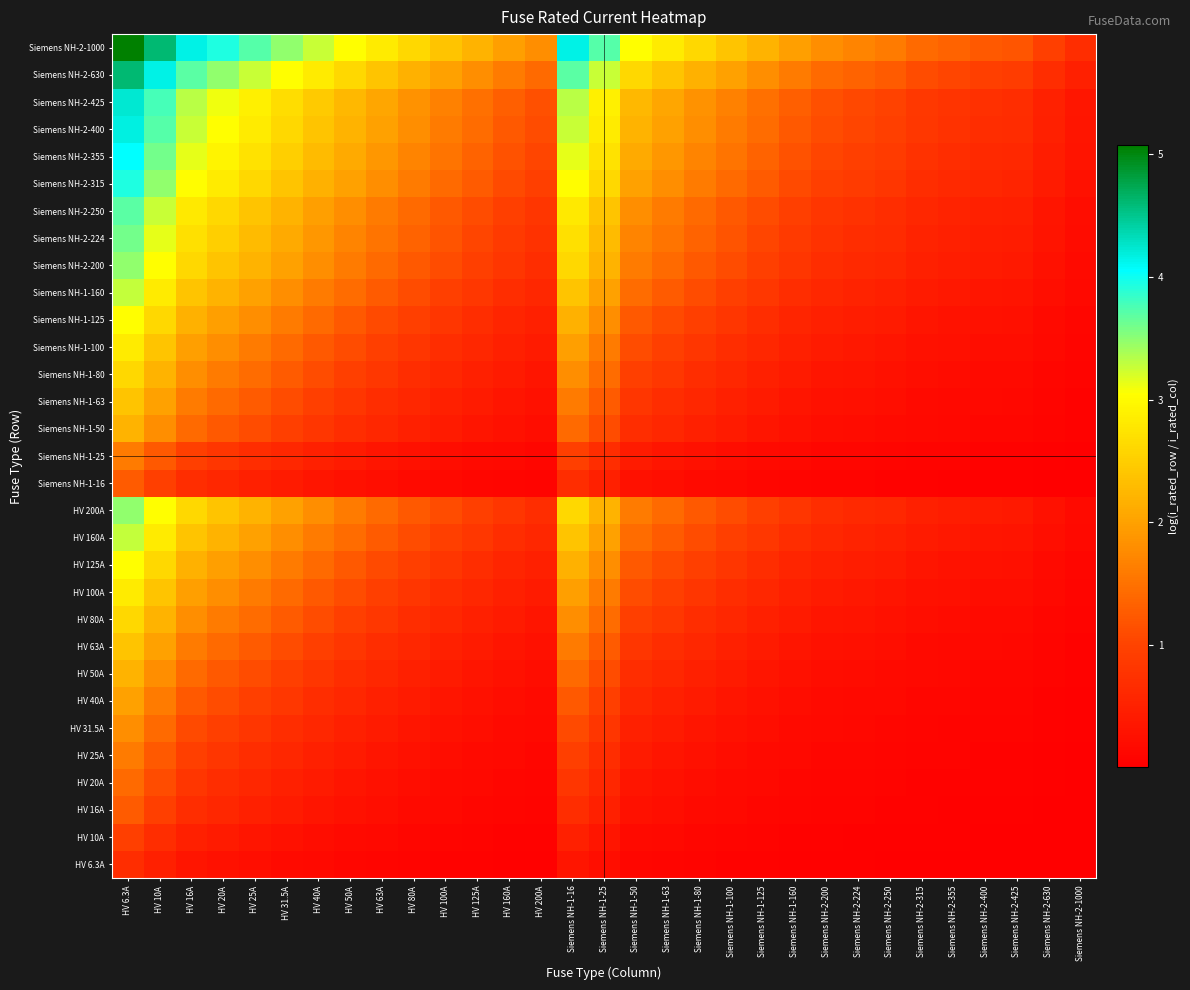

Reading left to right, transcribe all the data shown in this chart.

HV 6.3A: HV 6.3A=0.7	HV 10A=0.5	HV 16A=0.3	HV 20A=0.3	HV 25A=0.2	HV 31.5A=0.2	HV 40A=0.1	HV 50A=0.1	HV 63A=0.1	HV 80A=0.1	HV 100A=0.1	HV 125A=0.0	HV 160A=0.0	HV 200A=0.0	Siemens NH-1-16=0.3	Siemens NH-1-25=0.2	Siemens NH-1-50=0.1	Siemens NH-1-63=0.1	Siemens NH-1-80=0.1	Siemens NH-1-100=0.1	Siemens NH-1-125=0.0	Siemens NH-1-160=0.0	Siemens NH-2-200=0.0	Siemens NH-2-224=0.0	Siemens NH-2-250=0.0	Siemens NH-2-315=0.0	Siemens NH-2-355=0.0	Siemens NH-2-400=0.0	Siemens NH-2-425=0.0	Siemens NH-2-630=0.0	Siemens NH-2-1000=0.0
HV 10A: HV 6.3A=1.0	HV 10A=0.7	HV 16A=0.5	HV 20A=0.4	HV 25A=0.3	HV 31.5A=0.3	HV 40A=0.2	HV 50A=0.2	HV 63A=0.1	HV 80A=0.1	HV 100A=0.1	HV 125A=0.1	HV 160A=0.1	HV 200A=0.0	Siemens NH-1-16=0.5	Siemens NH-1-25=0.3	Siemens NH-1-50=0.2	Siemens NH-1-63=0.1	Siemens NH-1-80=0.1	Siemens NH-1-100=0.1	Siemens NH-1-125=0.1	Siemens NH-1-160=0.1	Siemens NH-2-200=0.0	Siemens NH-2-224=0.0	Siemens NH-2-250=0.0	Siemens NH-2-315=0.0	Siemens NH-2-355=0.0	Siemens NH-2-400=0.0	Siemens NH-2-425=0.0	Siemens NH-2-630=0.0	Siemens NH-2-1000=0.0
HV 16A: HV 6.3A=1.3	HV 10A=1.0	HV 16A=0.7	HV 20A=0.6	HV 25A=0.5	HV 31.5A=0.4	HV 40A=0.3	HV 50A=0.3	HV 63A=0.2	HV 80A=0.2	HV 100A=0.1	HV 125A=0.1	HV 160A=0.1	HV 200A=0.1	Siemens NH-1-16=0.7	Siemens NH-1-25=0.5	Siemens NH-1-50=0.3	Siemens NH-1-63=0.2	Siemens NH-1-80=0.2	Siemens NH-1-100=0.1	Siemens NH-1-125=0.1	Siemens NH-1-160=0.1	Siemens NH-2-200=0.1	Siemens NH-2-224=0.1	Siemens NH-2-250=0.1	Siemens NH-2-315=0.0	Siemens NH-2-355=0.0	Siemens NH-2-400=0.0	Siemens NH-2-425=0.0	Siemens NH-2-630=0.0	Siemens NH-2-1000=0.0
HV 20A: HV 6.3A=1.4	HV 10A=1.1	HV 16A=0.8	HV 20A=0.7	HV 25A=0.6	HV 31.5A=0.5	HV 40A=0.4	HV 50A=0.3	HV 63A=0.3	HV 80A=0.2	HV 100A=0.2	HV 125A=0.1	HV 160A=0.1	HV 200A=0.1	Siemens NH-1-16=0.8	Siemens NH-1-25=0.6	Siemens NH-1-50=0.3	Siemens NH-1-63=0.3	Siemens NH-1-80=0.2	Siemens NH-1-100=0.2	Siemens NH-1-125=0.1	Siemens NH-1-160=0.1	Siemens NH-2-200=0.1	Siemens NH-2-224=0.1	Siemens NH-2-250=0.1	Siemens NH-2-315=0.1	Siemens NH-2-355=0.1	Siemens NH-2-400=0.0	Siemens NH-2-425=0.0	Siemens NH-2-630=0.0	Siemens NH-2-1000=0.0
HV 25A: HV 6.3A=1.6	HV 10A=1.3	HV 16A=0.9	HV 20A=0.8	HV 25A=0.7	HV 31.5A=0.6	HV 40A=0.5	HV 50A=0.4	HV 63A=0.3	HV 80A=0.3	HV 100A=0.2	HV 125A=0.2	HV 160A=0.1	HV 200A=0.1	Siemens NH-1-16=0.9	Siemens NH-1-25=0.7	Siemens NH-1-50=0.4	Siemens NH-1-63=0.3	Siemens NH-1-80=0.3	Siemens NH-1-100=0.2	Siemens NH-1-125=0.2	Siemens NH-1-160=0.1	Siemens NH-2-200=0.1	Siemens NH-2-224=0.1	Siemens NH-2-250=0.1	Siemens NH-2-315=0.1	Siemens NH-2-355=0.1	Siemens NH-2-400=0.1	Siemens NH-2-425=0.1	Siemens NH-2-630=0.0	Siemens NH-2-1000=0.0
HV 31.5A: HV 6.3A=1.8	HV 10A=1.4	HV 16A=1.1	HV 20A=0.9	HV 25A=0.8	HV 31.5A=0.7	HV 40A=0.6	HV 50A=0.5	HV 63A=0.4	HV 80A=0.3	HV 100A=0.3	HV 125A=0.2	HV 160A=0.2	HV 200A=0.1	Siemens NH-1-16=1.1	Siemens NH-1-25=0.8	Siemens NH-1-50=0.5	Siemens NH-1-63=0.4	Siemens NH-1-80=0.3	Siemens NH-1-100=0.3	Siemens NH-1-125=0.2	Siemens NH-1-160=0.2	Siemens NH-2-200=0.1	Siemens NH-2-224=0.1	Siemens NH-2-250=0.1	Siemens NH-2-315=0.1	Siemens NH-2-355=0.1	Siemens NH-2-400=0.1	Siemens NH-2-425=0.1	Siemens NH-2-630=0.0	Siemens NH-2-1000=0.0
HV 40A: HV 6.3A=2.0	HV 10A=1.6	HV 16A=1.3	HV 20A=1.1	HV 25A=1.0	HV 31.5A=0.8	HV 40A=0.7	HV 50A=0.6	HV 63A=0.5	HV 80A=0.4	HV 100A=0.3	HV 125A=0.3	HV 160A=0.2	HV 200A=0.2	Siemens NH-1-16=1.3	Siemens NH-1-25=1.0	Siemens NH-1-50=0.6	Siemens NH-1-63=0.5	Siemens NH-1-80=0.4	Siemens NH-1-100=0.3	Siemens NH-1-125=0.3	Siemens NH-1-160=0.2	Siemens NH-2-200=0.2	Siemens NH-2-224=0.2	Siemens NH-2-250=0.1	Siemens NH-2-315=0.1	Siemens NH-2-355=0.1	Siemens NH-2-400=0.1	Siemens NH-2-425=0.1	Siemens NH-2-630=0.1	Siemens NH-2-1000=0.0
HV 50A: HV 6.3A=2.2	HV 10A=1.8	HV 16A=1.4	HV 20A=1.3	HV 25A=1.1	HV 31.5A=1.0	HV 40A=0.8	HV 50A=0.7	HV 63A=0.6	HV 80A=0.5	HV 100A=0.4	HV 125A=0.3	HV 160A=0.3	HV 200A=0.2	Siemens NH-1-16=1.4	Siemens NH-1-25=1.1	Siemens NH-1-50=0.7	Siemens NH-1-63=0.6	Siemens NH-1-80=0.5	Siemens NH-1-100=0.4	Siemens NH-1-125=0.3	Siemens NH-1-160=0.3	Siemens NH-2-200=0.2	Siemens NH-2-224=0.2	Siemens NH-2-250=0.2	Siemens NH-2-315=0.1	Siemens NH-2-355=0.1	Siemens NH-2-400=0.1	Siemens NH-2-425=0.1	Siemens NH-2-630=0.1	Siemens NH-2-1000=0.0
HV 63A: HV 6.3A=2.4	HV 10A=2.0	HV 16A=1.6	HV 20A=1.4	HV 25A=1.3	HV 31.5A=1.1	HV 40A=0.9	HV 50A=0.8	HV 63A=0.7	HV 80A=0.6	HV 100A=0.5	HV 125A=0.4	HV 160A=0.3	HV 200A=0.3	Siemens NH-1-16=1.6	Siemens NH-1-25=1.3	Siemens NH-1-50=0.8	Siemens NH-1-63=0.7	Siemens NH-1-80=0.6	Siemens NH-1-100=0.5	Siemens NH-1-125=0.4	Siemens NH-1-160=0.3	Siemens NH-2-200=0.3	Siemens NH-2-224=0.2	Siemens NH-2-250=0.2	Siemens NH-2-315=0.2	Siemens NH-2-355=0.2	Siemens NH-2-400=0.1	Siemens NH-2-425=0.1	Siemens NH-2-630=0.1	Siemens NH-2-1000=0.1
HV 80A: HV 6.3A=2.6	HV 10A=2.2	HV 16A=1.8	HV 20A=1.6	HV 25A=1.4	HV 31.5A=1.3	HV 40A=1.1	HV 50A=1.0	HV 63A=0.8	HV 80A=0.7	HV 100A=0.6	HV 125A=0.5	HV 160A=0.4	HV 200A=0.3	Siemens NH-1-16=1.8	Siemens NH-1-25=1.4	Siemens NH-1-50=1.0	Siemens NH-1-63=0.8	Siemens NH-1-80=0.7	Siemens NH-1-100=0.6	Siemens NH-1-125=0.5	Siemens NH-1-160=0.4	Siemens NH-2-200=0.3	Siemens NH-2-224=0.3	Siemens NH-2-250=0.3	Siemens NH-2-315=0.2	Siemens NH-2-355=0.2	Siemens NH-2-400=0.2	Siemens NH-2-425=0.2	Siemens NH-2-630=0.1	Siemens NH-2-1000=0.1
HV 100A: HV 6.3A=2.8	HV 10A=2.4	HV 16A=2.0	HV 20A=1.8	HV 25A=1.6	HV 31.5A=1.4	HV 40A=1.3	HV 50A=1.1	HV 63A=1.0	HV 80A=0.8	HV 100A=0.7	HV 125A=0.6	HV 160A=0.5	HV 200A=0.4	Siemens NH-1-16=2.0	Siemens NH-1-25=1.6	Siemens NH-1-50=1.1	Siemens NH-1-63=1.0	Siemens NH-1-80=0.8	Siemens NH-1-100=0.7	Siemens NH-1-125=0.6	Siemens NH-1-160=0.5	Siemens NH-2-200=0.4	Siemens NH-2-224=0.4	Siemens NH-2-250=0.3	Siemens NH-2-315=0.3	Siemens NH-2-355=0.2	Siemens NH-2-400=0.2	Siemens NH-2-425=0.2	Siemens NH-2-630=0.1	Siemens NH-2-1000=0.1
HV 125A: HV 6.3A=3.0	HV 10A=2.6	HV 16A=2.2	HV 20A=2.0	HV 25A=1.8	HV 31.5A=1.6	HV 40A=1.4	HV 50A=1.3	HV 63A=1.1	HV 80A=0.9	HV 100A=0.8	HV 125A=0.7	HV 160A=0.6	HV 200A=0.5	Siemens NH-1-16=2.2	Siemens NH-1-25=1.8	Siemens NH-1-50=1.3	Siemens NH-1-63=1.1	Siemens NH-1-80=0.9	Siemens NH-1-100=0.8	Siemens NH-1-125=0.7	Siemens NH-1-160=0.6	Siemens NH-2-200=0.5	Siemens NH-2-224=0.4	Siemens NH-2-250=0.4	Siemens NH-2-315=0.3	Siemens NH-2-355=0.3	Siemens NH-2-400=0.3	Siemens NH-2-425=0.3	Siemens NH-2-630=0.2	Siemens NH-2-1000=0.1
HV 160A: HV 6.3A=3.3	HV 10A=2.8	HV 16A=2.4	HV 20A=2.2	HV 25A=2.0	HV 31.5A=1.8	HV 40A=1.6	HV 50A=1.4	HV 63A=1.3	HV 80A=1.1	HV 100A=1.0	HV 125A=0.8	HV 160A=0.7	HV 200A=0.6	Siemens NH-1-16=2.4	Siemens NH-1-25=2.0	Siemens NH-1-50=1.4	Siemens NH-1-63=1.3	Siemens NH-1-80=1.1	Siemens NH-1-100=1.0	Siemens NH-1-125=0.8	Siemens NH-1-160=0.7	Siemens NH-2-200=0.6	Siemens NH-2-224=0.5	Siemens NH-2-250=0.5	Siemens NH-2-315=0.4	Siemens NH-2-355=0.4	Siemens NH-2-400=0.3	Siemens NH-2-425=0.3	Siemens NH-2-630=0.2	Siemens NH-2-1000=0.1
HV 200A: HV 6.3A=3.5	HV 10A=3.0	HV 16A=2.6	HV 20A=2.4	HV 25A=2.2	HV 31.5A=2.0	HV 40A=1.8	HV 50A=1.6	HV 63A=1.4	HV 80A=1.3	HV 100A=1.1	HV 125A=1.0	HV 160A=0.8	HV 200A=0.7	Siemens NH-1-16=2.6	Siemens NH-1-25=2.2	Siemens NH-1-50=1.6	Siemens NH-1-63=1.4	Siemens NH-1-80=1.3	Siemens NH-1-100=1.1	Siemens NH-1-125=1.0	Siemens NH-1-160=0.8	Siemens NH-2-200=0.7	Siemens NH-2-224=0.6	Siemens NH-2-250=0.6	Siemens NH-2-315=0.5	Siemens NH-2-355=0.4	Siemens NH-2-400=0.4	Siemens NH-2-425=0.4	Siemens NH-2-630=0.3	Siemens NH-2-1000=0.2
Siemens NH-1-16: HV 6.3A=1.3	HV 10A=1.0	HV 16A=0.7	HV 20A=0.6	HV 25A=0.5	HV 31.5A=0.4	HV 40A=0.3	HV 50A=0.3	HV 63A=0.2	HV 80A=0.2	HV 100A=0.1	HV 125A=0.1	HV 160A=0.1	HV 200A=0.1	Siemens NH-1-16=0.7	Siemens NH-1-25=0.5	Siemens NH-1-50=0.3	Siemens NH-1-63=0.2	Siemens NH-1-80=0.2	Siemens NH-1-100=0.1	Siemens NH-1-125=0.1	Siemens NH-1-160=0.1	Siemens NH-2-200=0.1	Siemens NH-2-224=0.1	Siemens NH-2-250=0.1	Siemens NH-2-315=0.0	Siemens NH-2-355=0.0	Siemens NH-2-400=0.0	Siemens NH-2-425=0.0	Siemens NH-2-630=0.0	Siemens NH-2-1000=0.0
Siemens NH-1-25: HV 6.3A=1.6	HV 10A=1.3	HV 16A=0.9	HV 20A=0.8	HV 25A=0.7	HV 31.5A=0.6	HV 40A=0.5	HV 50A=0.4	HV 63A=0.3	HV 80A=0.3	HV 100A=0.2	HV 125A=0.2	HV 160A=0.1	HV 200A=0.1	Siemens NH-1-16=0.9	Siemens NH-1-25=0.7	Siemens NH-1-50=0.4	Siemens NH-1-63=0.3	Siemens NH-1-80=0.3	Siemens NH-1-100=0.2	Siemens NH-1-125=0.2	Siemens NH-1-160=0.1	Siemens NH-2-200=0.1	Siemens NH-2-224=0.1	Siemens NH-2-250=0.1	Siemens NH-2-315=0.1	Siemens NH-2-355=0.1	Siemens NH-2-400=0.1	Siemens NH-2-425=0.1	Siemens NH-2-630=0.0	Siemens NH-2-1000=0.0
Siemens NH-1-50: HV 6.3A=2.2	HV 10A=1.8	HV 16A=1.4	HV 20A=1.3	HV 25A=1.1	HV 31.5A=1.0	HV 40A=0.8	HV 50A=0.7	HV 63A=0.6	HV 80A=0.5	HV 100A=0.4	HV 125A=0.3	HV 160A=0.3	HV 200A=0.2	Siemens NH-1-16=1.4	Siemens NH-1-25=1.1	Siemens NH-1-50=0.7	Siemens NH-1-63=0.6	Siemens NH-1-80=0.5	Siemens NH-1-100=0.4	Siemens NH-1-125=0.3	Siemens NH-1-160=0.3	Siemens NH-2-200=0.2	Siemens NH-2-224=0.2	Siemens NH-2-250=0.2	Siemens NH-2-315=0.1	Siemens NH-2-355=0.1	Siemens NH-2-400=0.1	Siemens NH-2-425=0.1	Siemens NH-2-630=0.1	Siemens NH-2-1000=0.0
Siemens NH-1-63: HV 6.3A=2.4	HV 10A=2.0	HV 16A=1.6	HV 20A=1.4	HV 25A=1.3	HV 31.5A=1.1	HV 40A=0.9	HV 50A=0.8	HV 63A=0.7	HV 80A=0.6	HV 100A=0.5	HV 125A=0.4	HV 160A=0.3	HV 200A=0.3	Siemens NH-1-16=1.6	Siemens NH-1-25=1.3	Siemens NH-1-50=0.8	Siemens NH-1-63=0.7	Siemens NH-1-80=0.6	Siemens NH-1-100=0.5	Siemens NH-1-125=0.4	Siemens NH-1-160=0.3	Siemens NH-2-200=0.3	Siemens NH-2-224=0.2	Siemens NH-2-250=0.2	Siemens NH-2-315=0.2	Siemens NH-2-355=0.2	Siemens NH-2-400=0.1	Siemens NH-2-425=0.1	Siemens NH-2-630=0.1	Siemens NH-2-1000=0.1
Siemens NH-1-80: HV 6.3A=2.6	HV 10A=2.2	HV 16A=1.8	HV 20A=1.6	HV 25A=1.4	HV 31.5A=1.3	HV 40A=1.1	HV 50A=1.0	HV 63A=0.8	HV 80A=0.7	HV 100A=0.6	HV 125A=0.5	HV 160A=0.4	HV 200A=0.3	Siemens NH-1-16=1.8	Siemens NH-1-25=1.4	Siemens NH-1-50=1.0	Siemens NH-1-63=0.8	Siemens NH-1-80=0.7	Siemens NH-1-100=0.6	Siemens NH-1-125=0.5	Siemens NH-1-160=0.4	Siemens NH-2-200=0.3	Siemens NH-2-224=0.3	Siemens NH-2-250=0.3	Siemens NH-2-315=0.2	Siemens NH-2-355=0.2	Siemens NH-2-400=0.2	Siemens NH-2-425=0.2	Siemens NH-2-630=0.1	Siemens NH-2-1000=0.1
Siemens NH-1-100: HV 6.3A=2.8	HV 10A=2.4	HV 16A=2.0	HV 20A=1.8	HV 25A=1.6	HV 31.5A=1.4	HV 40A=1.3	HV 50A=1.1	HV 63A=1.0	HV 80A=0.8	HV 100A=0.7	HV 125A=0.6	HV 160A=0.5	HV 200A=0.4	Siemens NH-1-16=2.0	Siemens NH-1-25=1.6	Siemens NH-1-50=1.1	Siemens NH-1-63=1.0	Siemens NH-1-80=0.8	Siemens NH-1-100=0.7	Siemens NH-1-125=0.6	Siemens NH-1-160=0.5	Siemens NH-2-200=0.4	Siemens NH-2-224=0.4	Siemens NH-2-250=0.3	Siemens NH-2-315=0.3	Siemens NH-2-355=0.2	Siemens NH-2-400=0.2	Siemens NH-2-425=0.2	Siemens NH-2-630=0.1	Siemens NH-2-1000=0.1
Siemens NH-1-125: HV 6.3A=3.0	HV 10A=2.6	HV 16A=2.2	HV 20A=2.0	HV 25A=1.8	HV 31.5A=1.6	HV 40A=1.4	HV 50A=1.3	HV 63A=1.1	HV 80A=0.9	HV 100A=0.8	HV 125A=0.7	HV 160A=0.6	HV 200A=0.5	Siemens NH-1-16=2.2	Siemens NH-1-25=1.8	Siemens NH-1-50=1.3	Siemens NH-1-63=1.1	Siemens NH-1-80=0.9	Siemens NH-1-100=0.8	Siemens NH-1-125=0.7	Siemens NH-1-160=0.6	Siemens NH-2-200=0.5	Siemens NH-2-224=0.4	Siemens NH-2-250=0.4	Siemens NH-2-315=0.3	Siemens NH-2-355=0.3	Siemens NH-2-400=0.3	Siemens NH-2-425=0.3	Siemens NH-2-630=0.2	Siemens NH-2-1000=0.1
Siemens NH-1-160: HV 6.3A=3.3	HV 10A=2.8	HV 16A=2.4	HV 20A=2.2	HV 25A=2.0	HV 31.5A=1.8	HV 40A=1.6	HV 50A=1.4	HV 63A=1.3	HV 80A=1.1	HV 100A=1.0	HV 125A=0.8	HV 160A=0.7	HV 200A=0.6	Siemens NH-1-16=2.4	Siemens NH-1-25=2.0	Siemens NH-1-50=1.4	Siemens NH-1-63=1.3	Siemens NH-1-80=1.1	Siemens NH-1-100=1.0	Siemens NH-1-125=0.8	Siemens NH-1-160=0.7	Siemens NH-2-200=0.6	Siemens NH-2-224=0.5	Siemens NH-2-250=0.5	Siemens NH-2-315=0.4	Siemens NH-2-355=0.4	Siemens NH-2-400=0.3	Siemens NH-2-425=0.3	Siemens NH-2-630=0.2	Siemens NH-2-1000=0.1
Siemens NH-2-200: HV 6.3A=3.5	HV 10A=3.0	HV 16A=2.6	HV 20A=2.4	HV 25A=2.2	HV 31.5A=2.0	HV 40A=1.8	HV 50A=1.6	HV 63A=1.4	HV 80A=1.3	HV 100A=1.1	HV 125A=1.0	HV 160A=0.8	HV 200A=0.7	Siemens NH-1-16=2.6	Siemens NH-1-25=2.2	Siemens NH-1-50=1.6	Siemens NH-1-63=1.4	Siemens NH-1-80=1.3	Siemens NH-1-100=1.1	Siemens NH-1-125=1.0	Siemens NH-1-160=0.8	Siemens NH-2-200=0.7	Siemens NH-2-224=0.6	Siemens NH-2-250=0.6	Siemens NH-2-315=0.5	Siemens NH-2-355=0.4	Siemens NH-2-400=0.4	Siemens NH-2-425=0.4	Siemens NH-2-630=0.3	Siemens NH-2-1000=0.2
Siemens NH-2-224: HV 6.3A=3.6	HV 10A=3.2	HV 16A=2.7	HV 20A=2.5	HV 25A=2.3	HV 31.5A=2.1	HV 40A=1.9	HV 50A=1.7	HV 63A=1.5	HV 80A=1.3	HV 100A=1.2	HV 125A=1.0	HV 160A=0.9	HV 200A=0.8	Siemens NH-1-16=2.7	Siemens NH-1-25=2.3	Siemens NH-1-50=1.7	Siemens NH-1-63=1.5	Siemens NH-1-80=1.3	Siemens NH-1-100=1.2	Siemens NH-1-125=1.0	Siemens NH-1-160=0.9	Siemens NH-2-200=0.8	Siemens NH-2-224=0.7	Siemens NH-2-250=0.6	Siemens NH-2-315=0.5	Siemens NH-2-355=0.5	Siemens NH-2-400=0.4	Siemens NH-2-425=0.4	Siemens NH-2-630=0.3	Siemens NH-2-1000=0.2
Siemens NH-2-250: HV 6.3A=3.7	HV 10A=3.3	HV 16A=2.8	HV 20A=2.6	HV 25A=2.4	HV 31.5A=2.2	HV 40A=2.0	HV 50A=1.8	HV 63A=1.6	HV 80A=1.4	HV 100A=1.3	HV 125A=1.1	HV 160A=0.9	HV 200A=0.8	Siemens NH-1-16=2.8	Siemens NH-1-25=2.4	Siemens NH-1-50=1.8	Siemens NH-1-63=1.6	Siemens NH-1-80=1.4	Siemens NH-1-100=1.3	Siemens NH-1-125=1.1	Siemens NH-1-160=0.9	Siemens NH-2-200=0.8	Siemens NH-2-224=0.7	Siemens NH-2-250=0.7	Siemens NH-2-315=0.6	Siemens NH-2-355=0.5	Siemens NH-2-400=0.5	Siemens NH-2-425=0.5	Siemens NH-2-630=0.3	Siemens NH-2-1000=0.2
Siemens NH-2-315: HV 6.3A=3.9	HV 10A=3.5	HV 16A=3.0	HV 20A=2.8	HV 25A=2.6	HV 31.5A=2.4	HV 40A=2.2	HV 50A=2.0	HV 63A=1.8	HV 80A=1.6	HV 100A=1.4	HV 125A=1.3	HV 160A=1.1	HV 200A=0.9	Siemens NH-1-16=3.0	Siemens NH-1-25=2.6	Siemens NH-1-50=2.0	Siemens NH-1-63=1.8	Siemens NH-1-80=1.6	Siemens NH-1-100=1.4	Siemens NH-1-125=1.3	Siemens NH-1-160=1.1	Siemens NH-2-200=0.9	Siemens NH-2-224=0.9	Siemens NH-2-250=0.8	Siemens NH-2-315=0.7	Siemens NH-2-355=0.6	Siemens NH-2-400=0.6	Siemens NH-2-425=0.6	Siemens NH-2-630=0.4	Siemens NH-2-1000=0.3
Siemens NH-2-355: HV 6.3A=4.0	HV 10A=3.6	HV 16A=3.1	HV 20A=2.9	HV 25A=2.7	HV 31.5A=2.5	HV 40A=2.3	HV 50A=2.1	HV 63A=1.9	HV 80A=1.7	HV 100A=1.5	HV 125A=1.3	HV 160A=1.2	HV 200A=1.0	Siemens NH-1-16=3.1	Siemens NH-1-25=2.7	Siemens NH-1-50=2.1	Siemens NH-1-63=1.9	Siemens NH-1-80=1.7	Siemens NH-1-100=1.5	Siemens NH-1-125=1.3	Siemens NH-1-160=1.2	Siemens NH-2-200=1.0	Siemens NH-2-224=0.9	Siemens NH-2-250=0.9	Siemens NH-2-315=0.8	Siemens NH-2-355=0.7	Siemens NH-2-400=0.6	Siemens NH-2-425=0.6	Siemens NH-2-630=0.4	Siemens NH-2-1000=0.3
Siemens NH-2-400: HV 6.3A=4.2	HV 10A=3.7	HV 16A=3.3	HV 20A=3.0	HV 25A=2.8	HV 31.5A=2.6	HV 40A=2.4	HV 50A=2.2	HV 63A=2.0	HV 80A=1.8	HV 100A=1.6	HV 125A=1.4	HV 160A=1.3	HV 200A=1.1	Siemens NH-1-16=3.3	Siemens NH-1-25=2.8	Siemens NH-1-50=2.2	Siemens NH-1-63=2.0	Siemens NH-1-80=1.8	Siemens NH-1-100=1.6	Siemens NH-1-125=1.4	Siemens NH-1-160=1.3	Siemens NH-2-200=1.1	Siemens NH-2-224=1.0	Siemens NH-2-250=1.0	Siemens NH-2-315=0.8	Siemens NH-2-355=0.8	Siemens NH-2-400=0.7	Siemens NH-2-425=0.7	Siemens NH-2-630=0.5	Siemens NH-2-1000=0.3
Siemens NH-2-425: HV 6.3A=4.2	HV 10A=3.8	HV 16A=3.3	HV 20A=3.1	HV 25A=2.9	HV 31.5A=2.7	HV 40A=2.5	HV 50A=2.3	HV 63A=2.0	HV 80A=1.8	HV 100A=1.7	HV 125A=1.5	HV 160A=1.3	HV 200A=1.1	Siemens NH-1-16=3.3	Siemens NH-1-25=2.9	Siemens NH-1-50=2.3	Siemens NH-1-63=2.0	Siemens NH-1-80=1.8	Siemens NH-1-100=1.7	Siemens NH-1-125=1.5	Siemens NH-1-160=1.3	Siemens NH-2-200=1.1	Siemens NH-2-224=1.1	Siemens NH-2-250=1.0	Siemens NH-2-315=0.9	Siemens NH-2-355=0.8	Siemens NH-2-400=0.7	Siemens NH-2-425=0.7	Siemens NH-2-630=0.5	Siemens NH-2-1000=0.4
Siemens NH-2-630: HV 6.3A=4.6	HV 10A=4.2	HV 16A=3.7	HV 20A=3.5	HV 25A=3.3	HV 31.5A=3.0	HV 40A=2.8	HV 50A=2.6	HV 63A=2.4	HV 80A=2.2	HV 100A=2.0	HV 125A=1.8	HV 160A=1.6	HV 200A=1.4	Siemens NH-1-16=3.7	Siemens NH-1-25=3.3	Siemens NH-1-50=2.6	Siemens NH-1-63=2.4	Siemens NH-1-80=2.2	Siemens NH-1-100=2.0	Siemens NH-1-125=1.8	Siemens NH-1-160=1.6	Siemens NH-2-200=1.4	Siemens NH-2-224=1.3	Siemens NH-2-250=1.3	Siemens NH-2-315=1.1	Siemens NH-2-355=1.0	Siemens NH-2-400=0.9	Siemens NH-2-425=0.9	Siemens NH-2-630=0.7	Siemens NH-2-1000=0.5
Siemens NH-2-1000: HV 6.3A=5.1	HV 10A=4.6	HV 16A=4.2	HV 20A=3.9	HV 25A=3.7	HV 31.5A=3.5	HV 40A=3.3	HV 50A=3.0	HV 63A=2.8	HV 80A=2.6	HV 100A=2.4	HV 125A=2.2	HV 160A=2.0	HV 200A=1.8	Siemens NH-1-16=4.2	Siemens NH-1-25=3.7	Siemens NH-1-50=3.0	Siemens NH-1-63=2.8	Siemens NH-1-80=2.6	Siemens NH-1-100=2.4	Siemens NH-1-125=2.2	Siemens NH-1-160=2.0	Siemens NH-2-200=1.8	Siemens NH-2-224=1.7	Siemens NH-2-250=1.6	Siemens NH-2-315=1.4	Siemens NH-2-355=1.3	Siemens NH-2-400=1.3	Siemens NH-2-425=1.2	Siemens NH-2-630=1.0	Siemens NH-2-1000=0.7